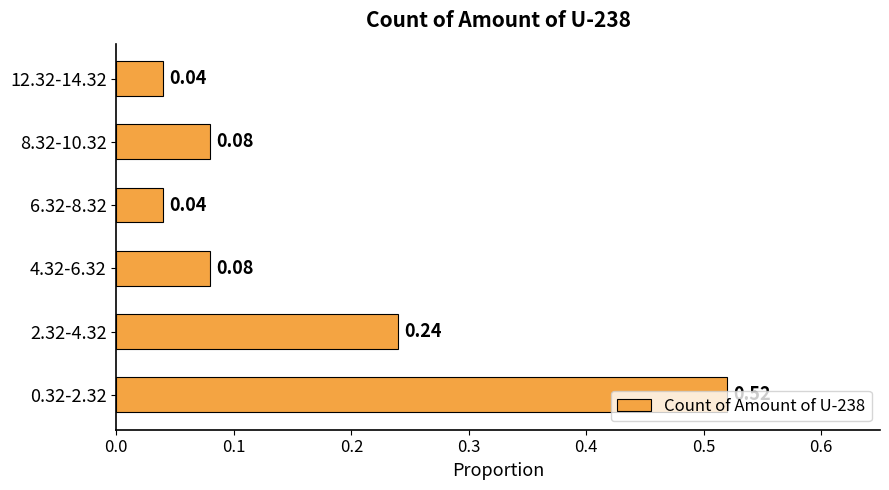

What is the sum of all values?

1.0